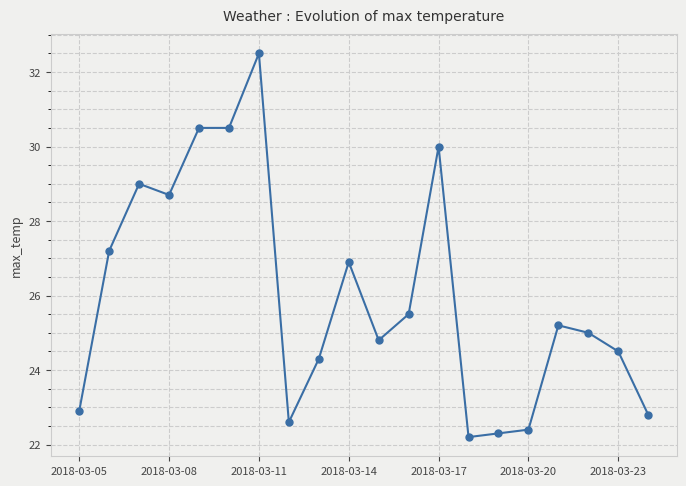

What is the value of the 11th point from the left?

24.8